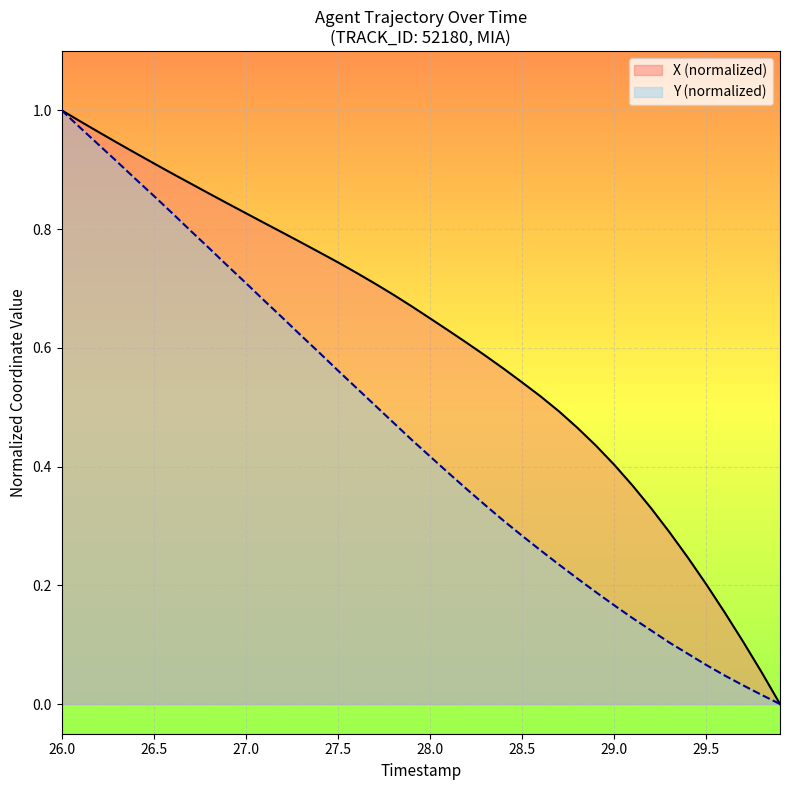

At which category is the sum across all series the highest?

26.0